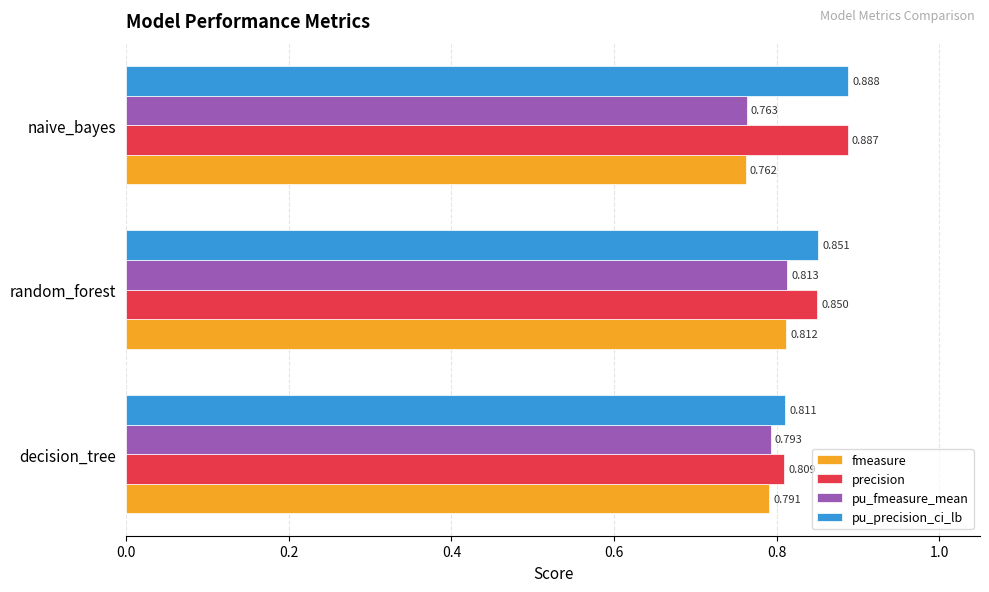

List the series in order of their peak value, lowest first.

fmeasure, pu_fmeasure_mean, precision, pu_precision_ci_lb